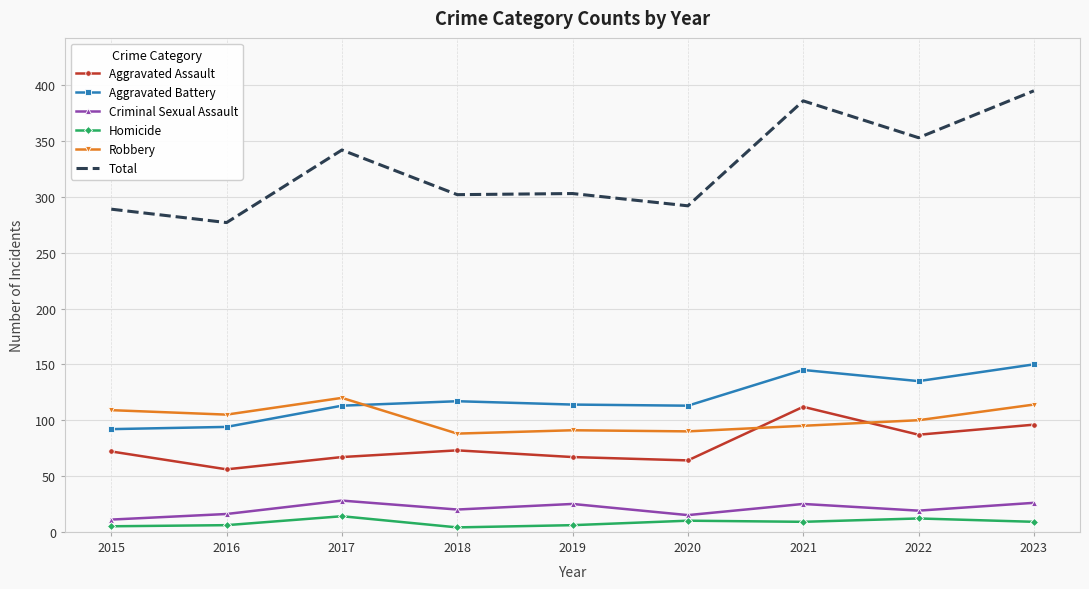

Where is Total nearest to the value 336?

2017